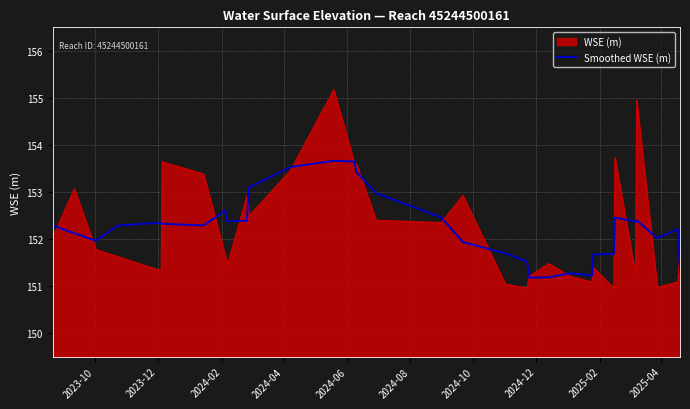

Which series has the largest range (max minus min)?

WSE (m)